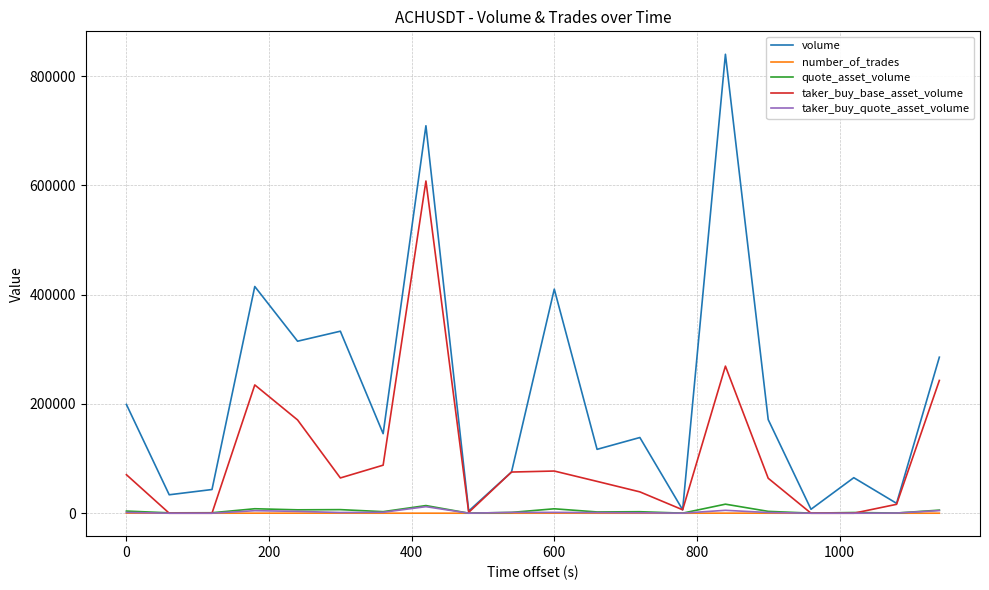

How many categories are shown in the chart?

20